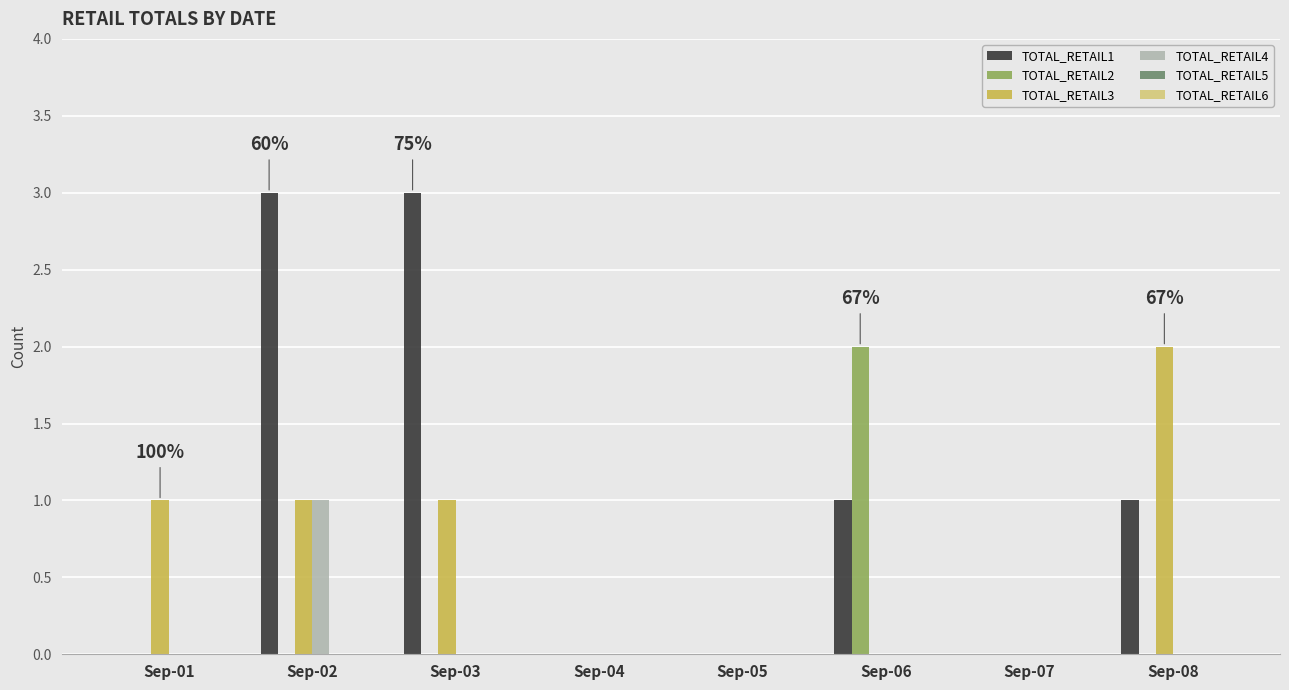

What is the greatest value displayed?

3